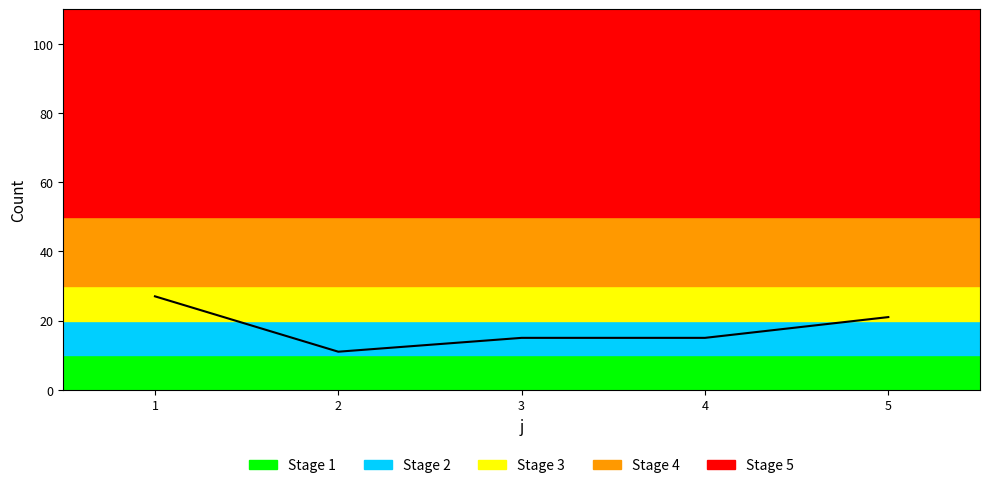

Read the value at 3.

15